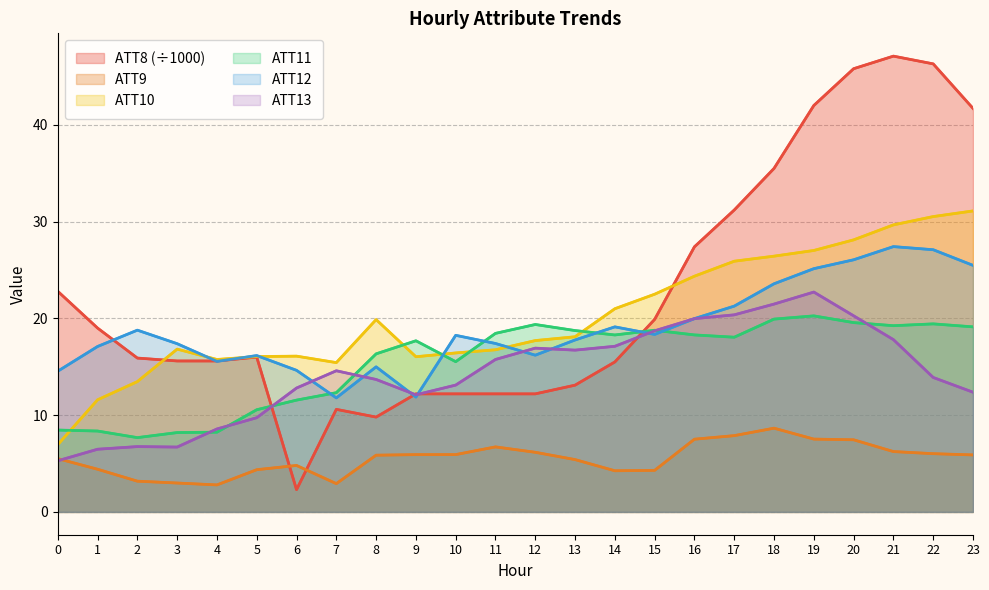

What are all the series names shown in the legend?

ATT8 (÷1000), ATT9, ATT10, ATT11, ATT12, ATT13